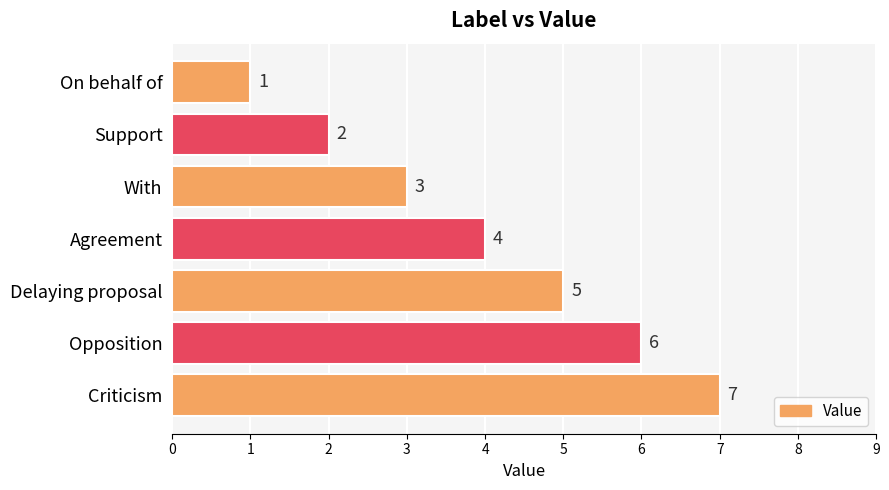

The chart shows a value of 7 at Criticism. True or false?

True